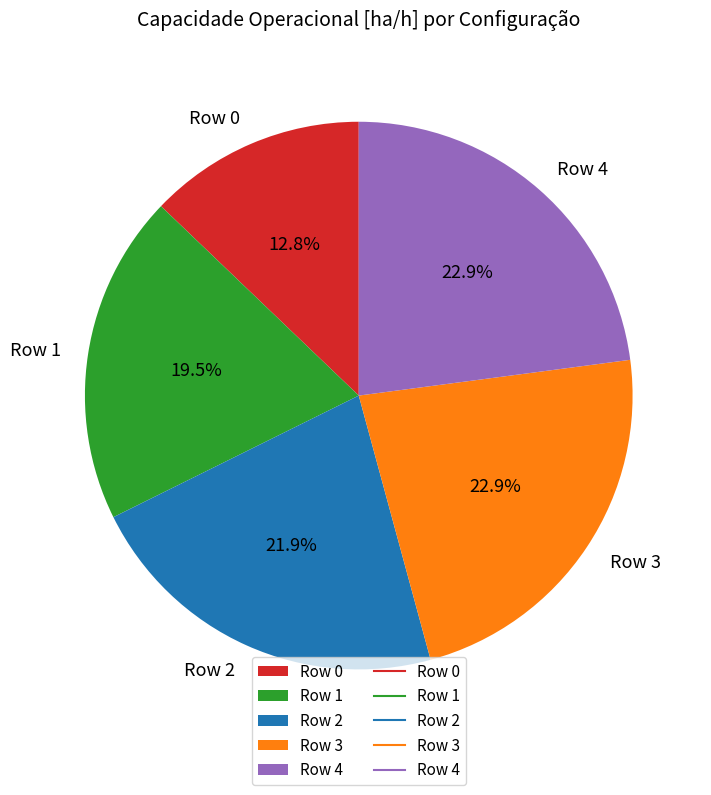

How much of the chart is everything except Row 4?

77.1%